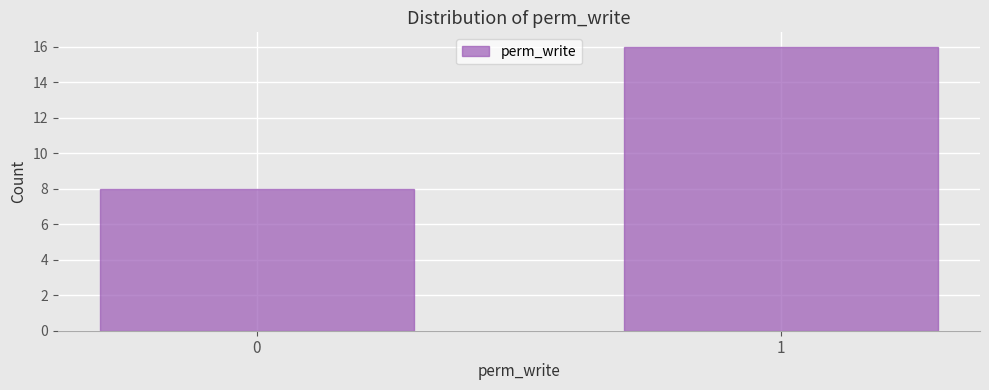

Reading right to left, what are all the values shown in this chart?

16	8